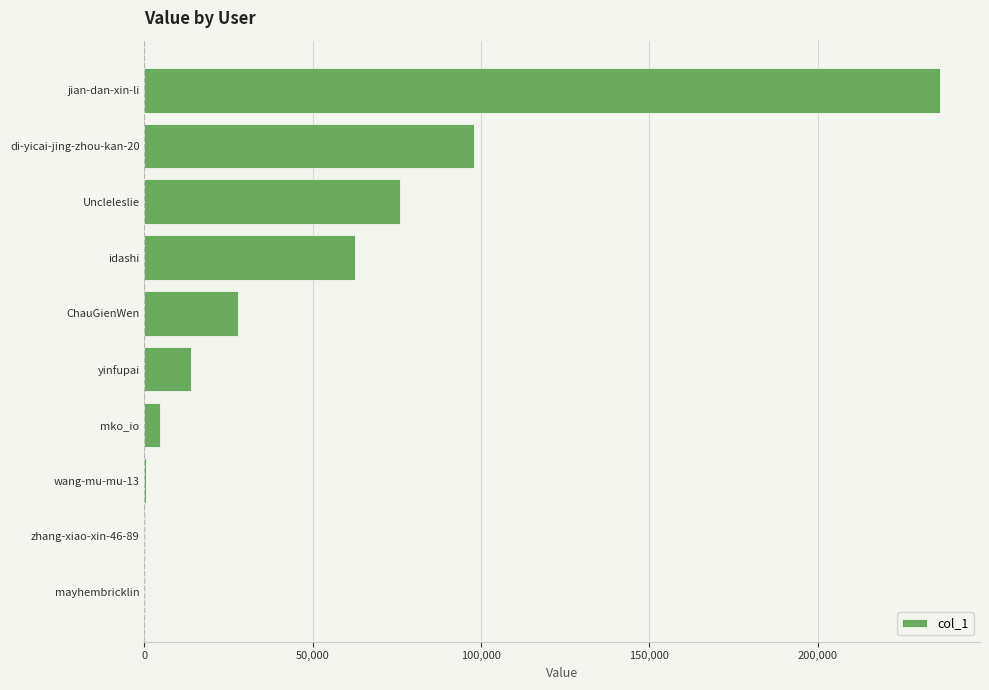

At which label is the value closest to 118231?

di-yicai-jing-zhou-kan-20